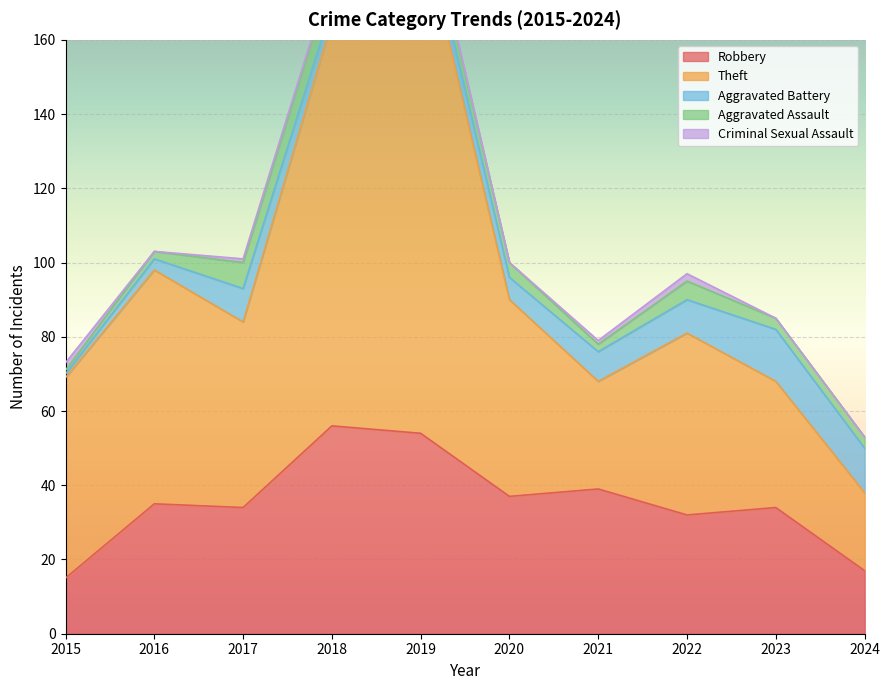

True or false: Robbery and Aggravated Assault intersect in this chart.

False